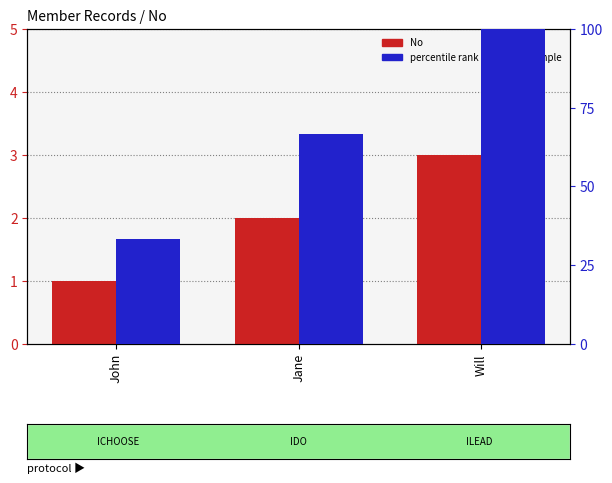

How many groups of bars are there?

3